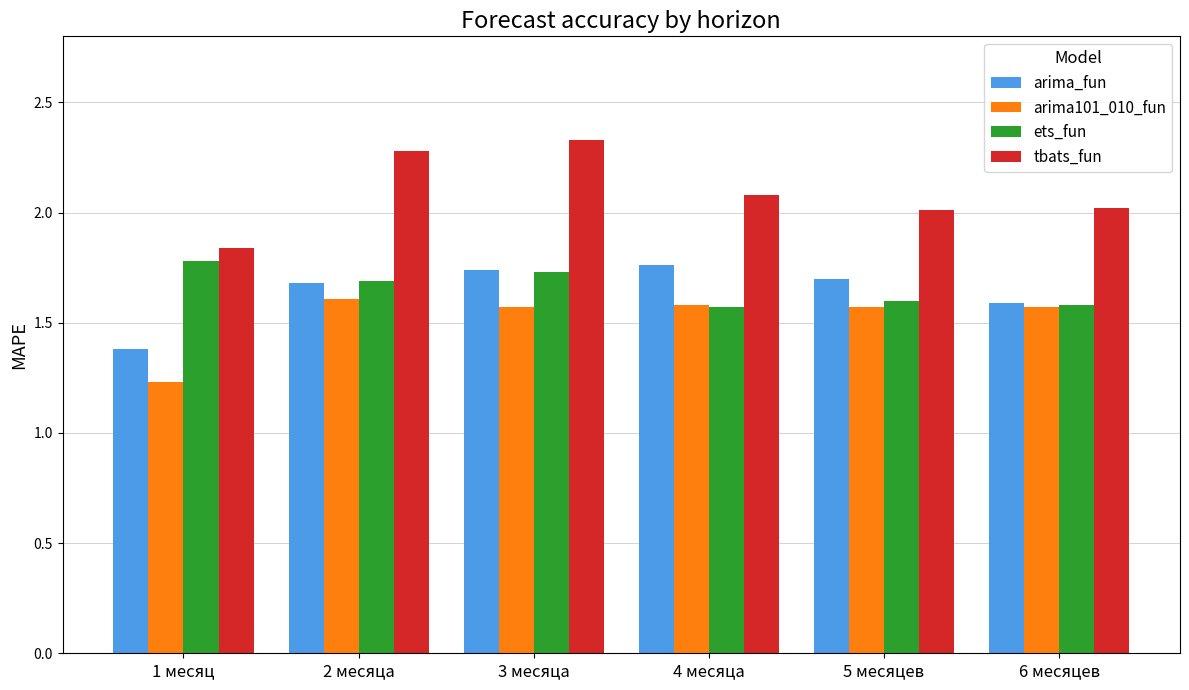

True or false: tbats_fun has a value of 2.3 at 2 месяца.

True